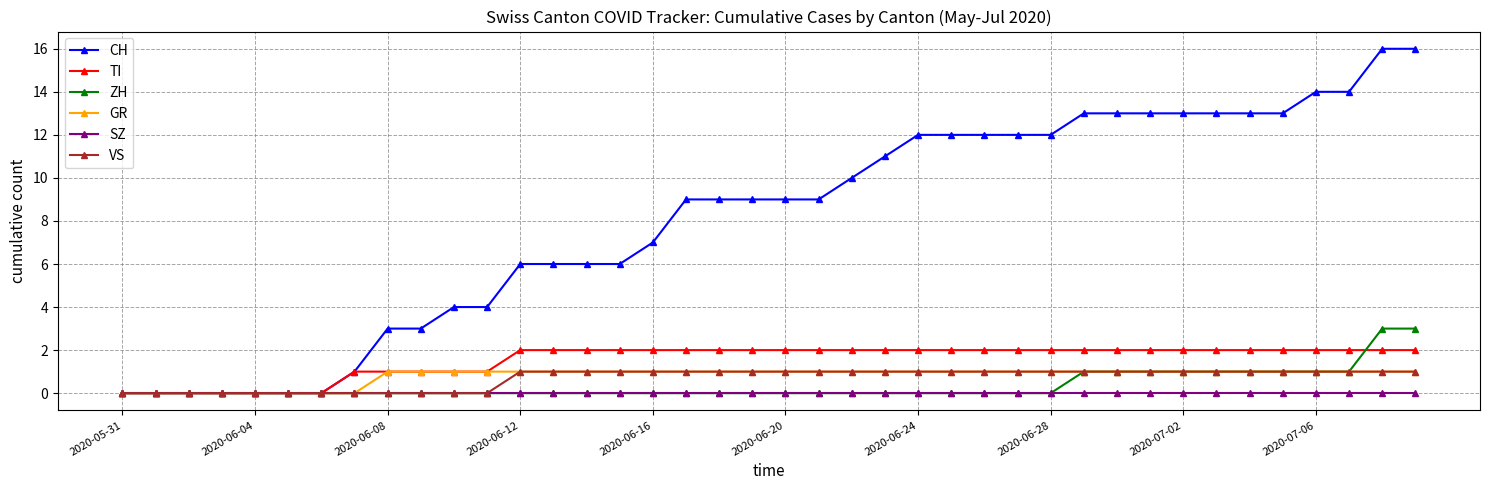

What is the value of the VS point at the 34th from the left?

1